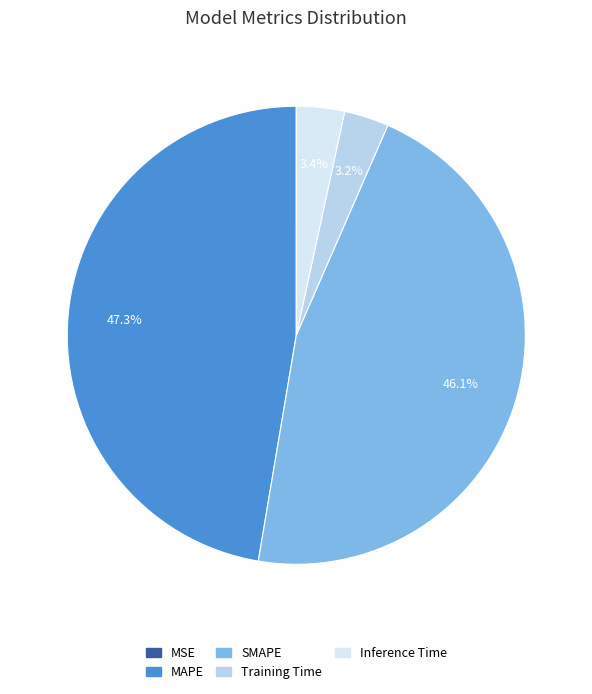

Between Training Time and SMAPE, which is larger?

SMAPE